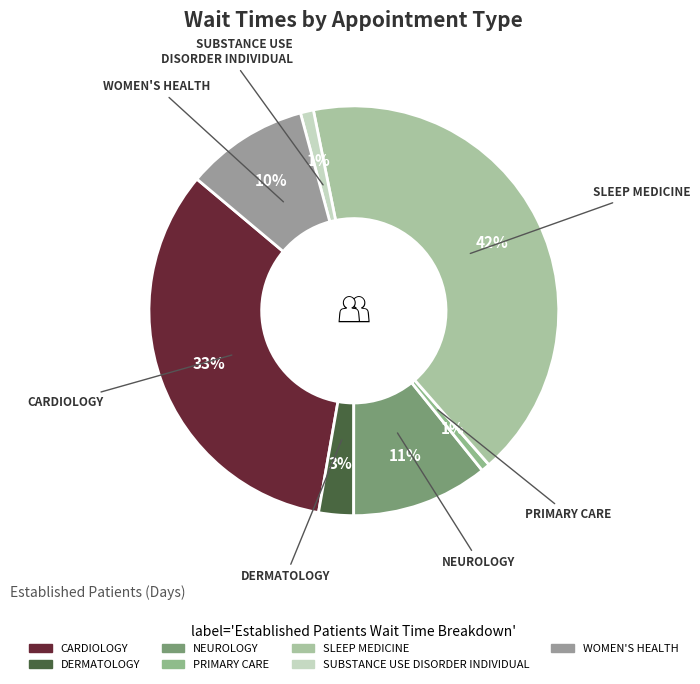

Which has a higher value, PRIMARY CARE or CARDIOLOGY?

CARDIOLOGY